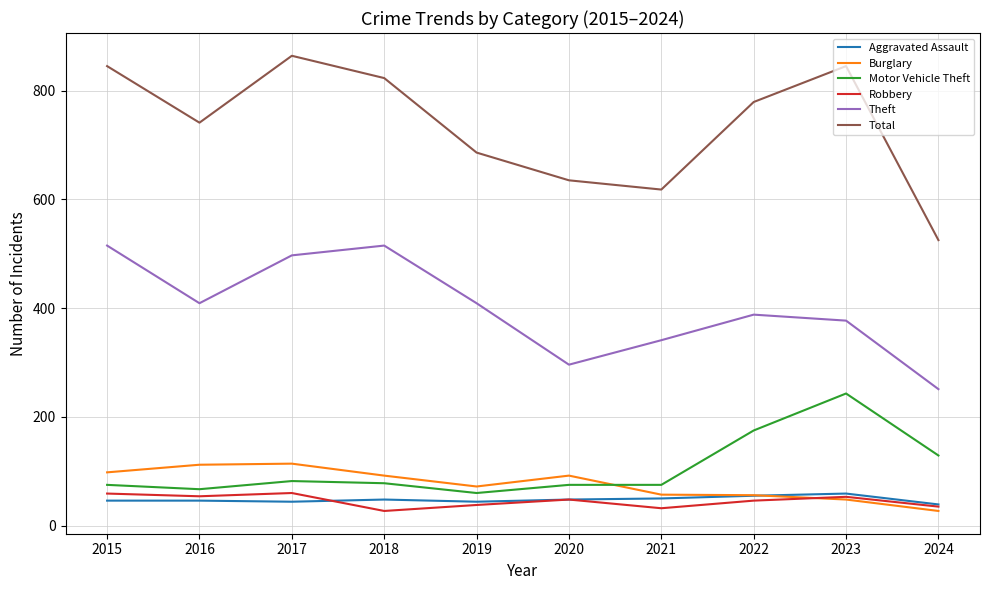

What are all the series names shown in the legend?

Aggravated Assault, Burglary, Motor Vehicle Theft, Robbery, Theft, Total